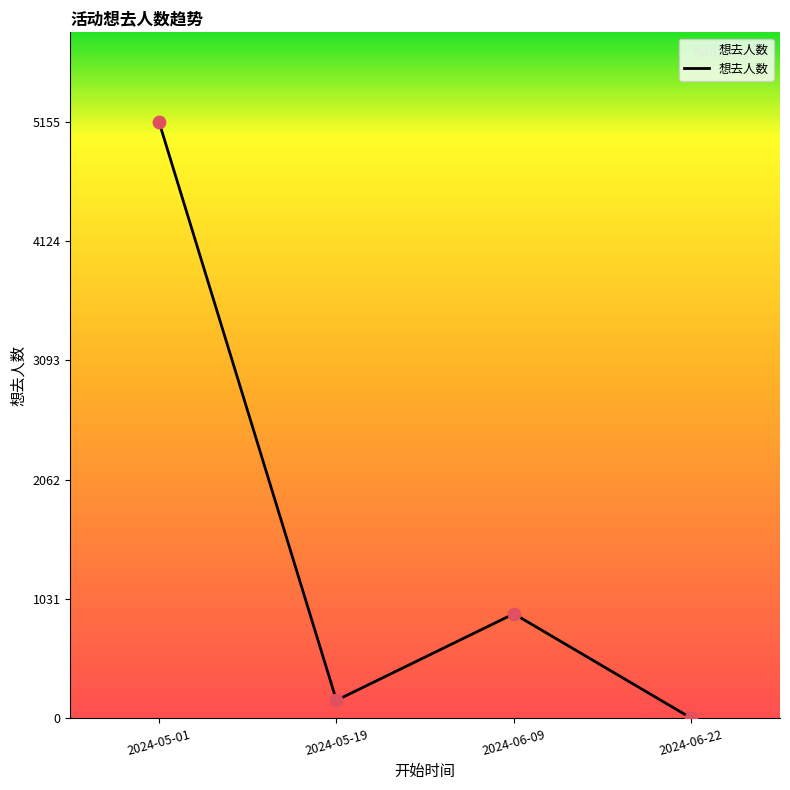

Which has a higher value, 2024-06-09 or 2024-05-19?

2024-06-09